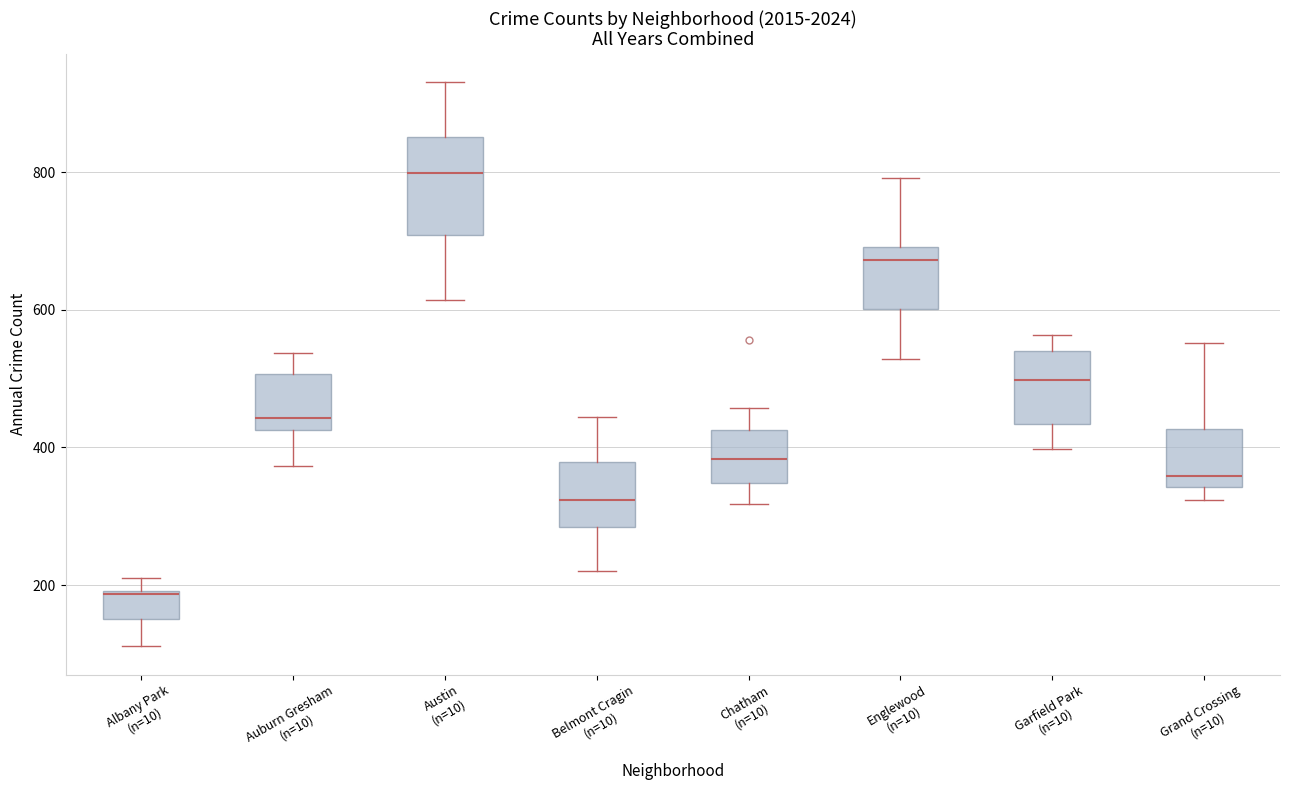

Reading left to right, read every box against the y-axis: the position of its median line, the range the box covers, and the ends of its whiskers. The values are not printed on the chart, so give them approximately, as read against the axis.

Albany Park (n=10): median 180, box 160 to 200, whiskers 120 to 220
Auburn Gresham (n=10): median 440, box 420 to 500, whiskers 380 to 540
Austin (n=10): median 800, box 700 to 860, whiskers 620 to 940
Belmont Cragin (n=10): median 320, box 280 to 380, whiskers 220 to 440
Chatham (n=10): median 380, box 340 to 420, whiskers 320 to 460
Englewood (n=10): median 680, box 600 to 700, whiskers 520 to 800
Garfield Park (n=10): median 500, box 440 to 540, whiskers 400 to 560
Grand Crossing (n=10): median 360, box 340 to 420, whiskers 320 to 560